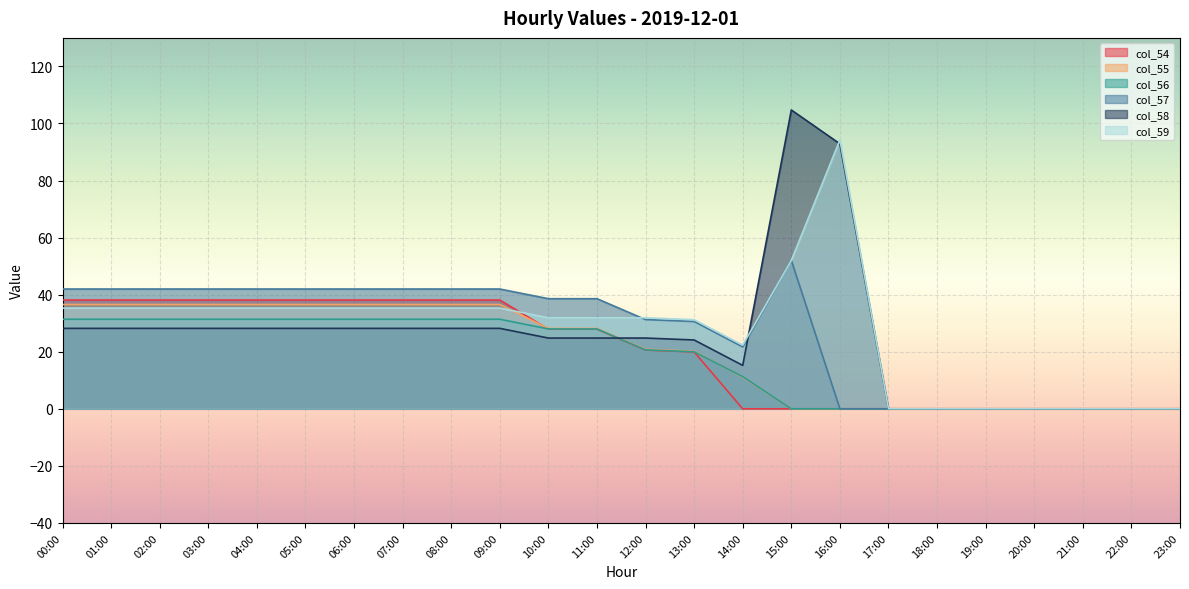

What is the maximum value for col_54?

38.1